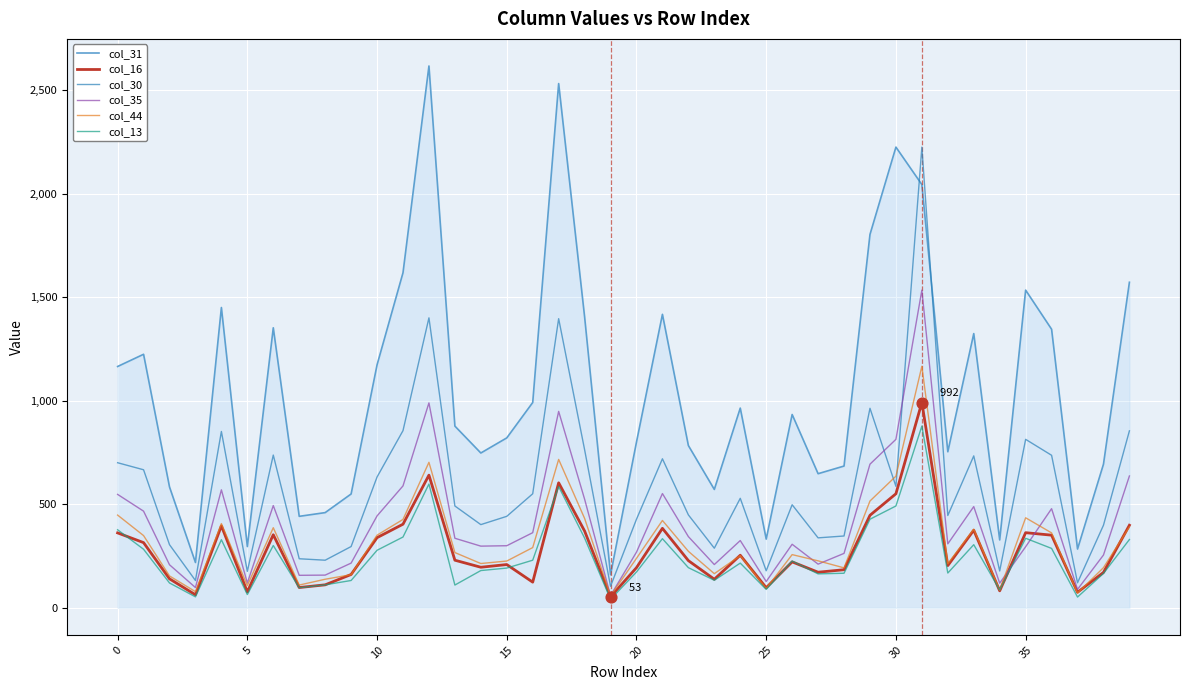

Which series has the largest range (max minus min)?

col_31